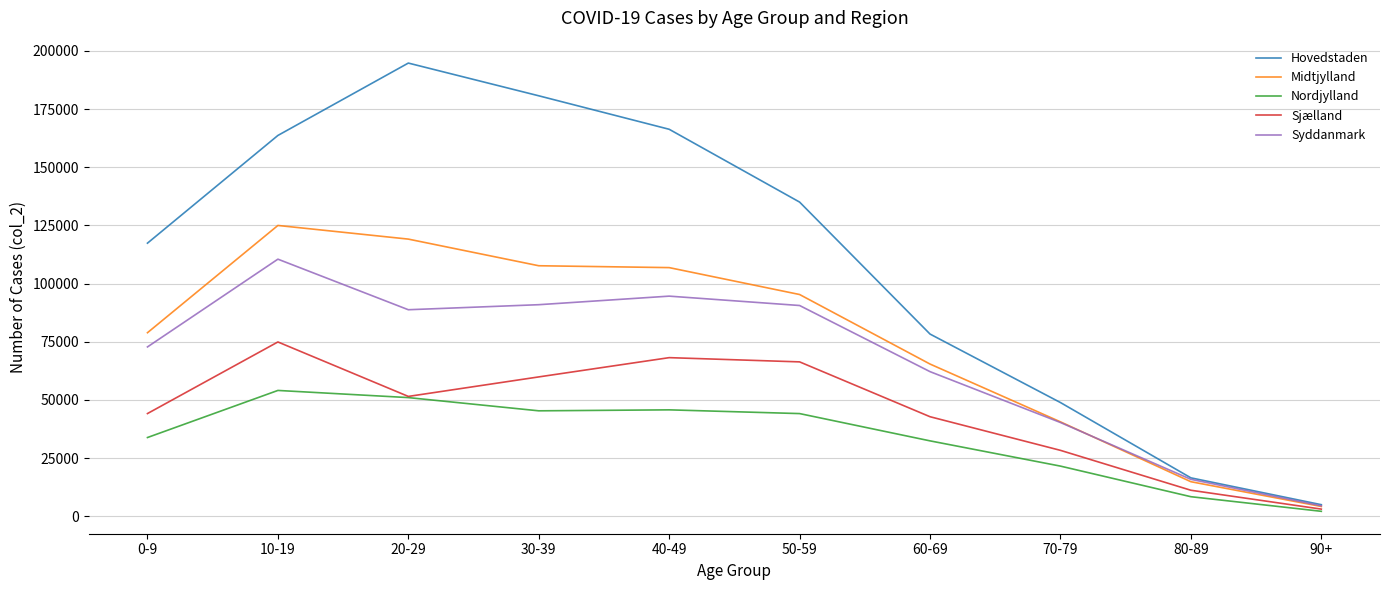

Which series changed the most between 20-29 and 60-69?

Hovedstaden